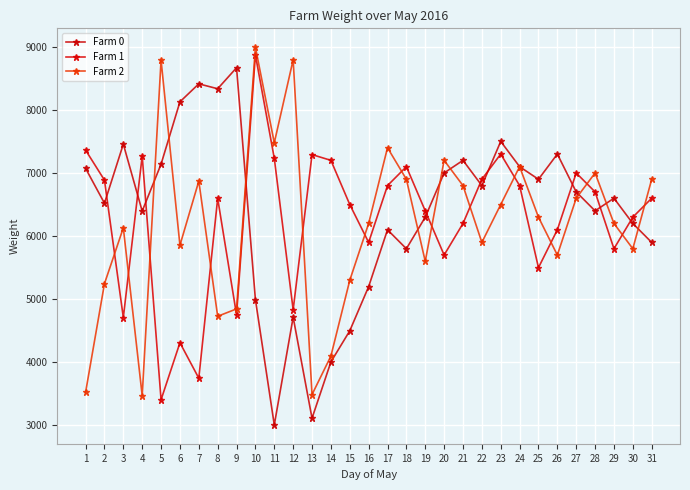

Reading right to left, list all the values displayed in this chart.

Farm 0: 5900	6200	6600	6400	6700	7300	6900	7100	7500	6800	7200	7000	6300	5800	6100	5200	4500	4007	3115	4715	3009	4994	8667	8334	8412	8127	7140	6396	7457	6521	7073
Farm 1: 6600	6300	5800	6700	7000	6100	5500	6800	7300	6900	6200	5700	6400	7100	6800	5900	6500	7200	7291	4833	7232	8870	4753	6597	3749	4311	3408	7269	4710	6887	7362
Farm 2: 6900	5800	6200	7000	6600	5700	6300	7100	6500	5900	6800	7200	5600	6900	7400	6200	5300	4100	3490	8793	7478	8992	4847	4730	6871	5855	8787	3473	6131	5246	3525